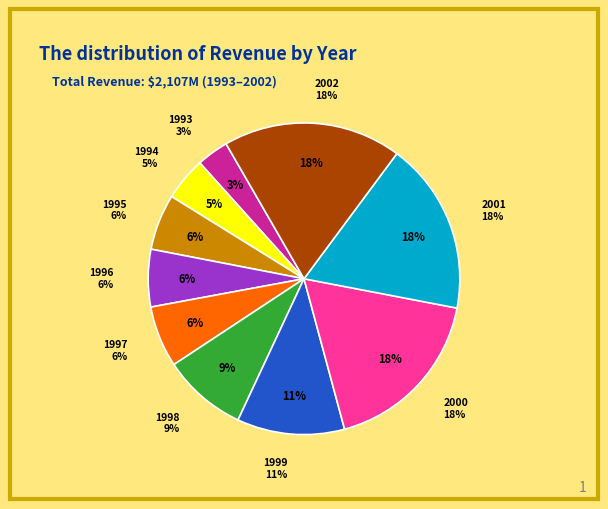

How many slices are in this pie chart?

10